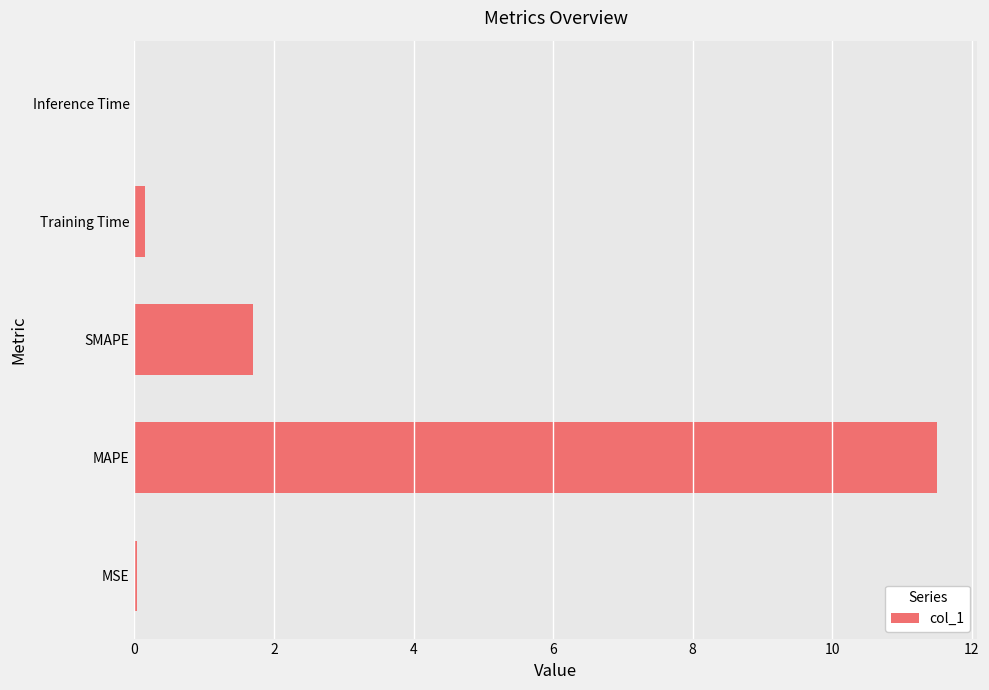

The chart shows a value of 0.0 at Inference Time. True or false?

True